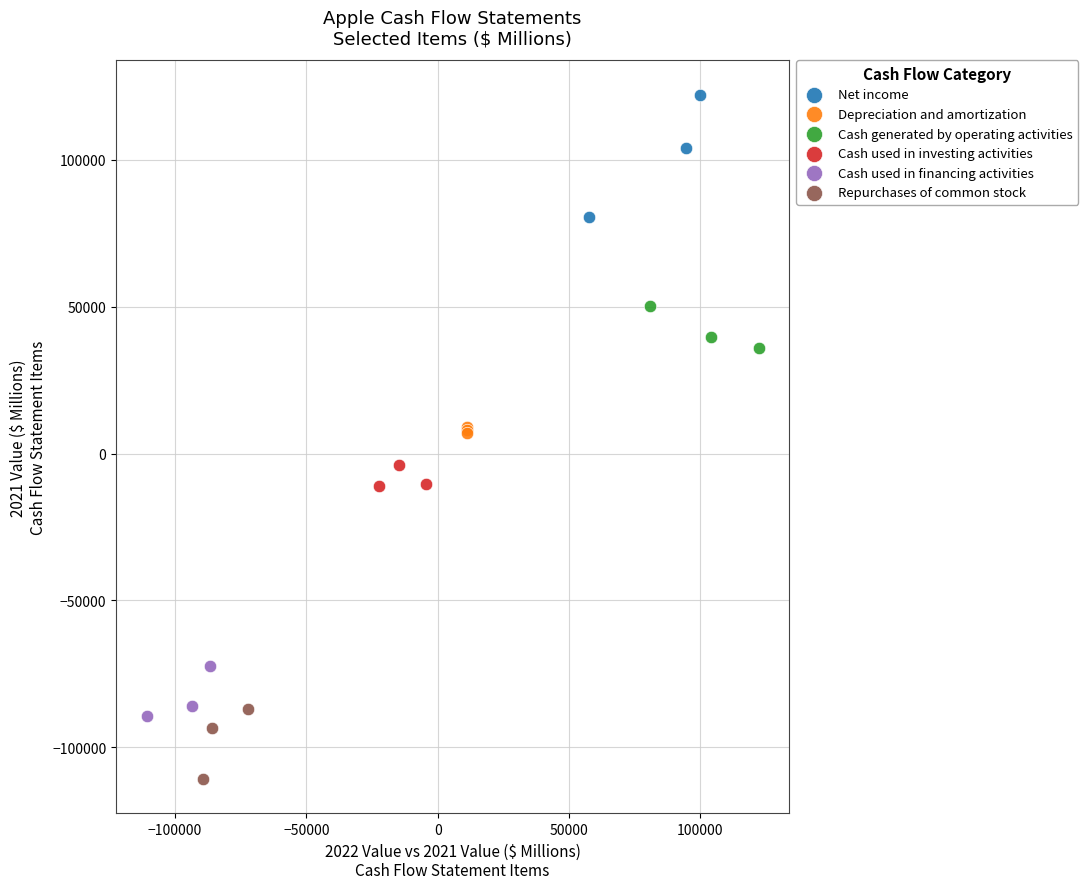

Which series has the widest spread of Y values?

Net income